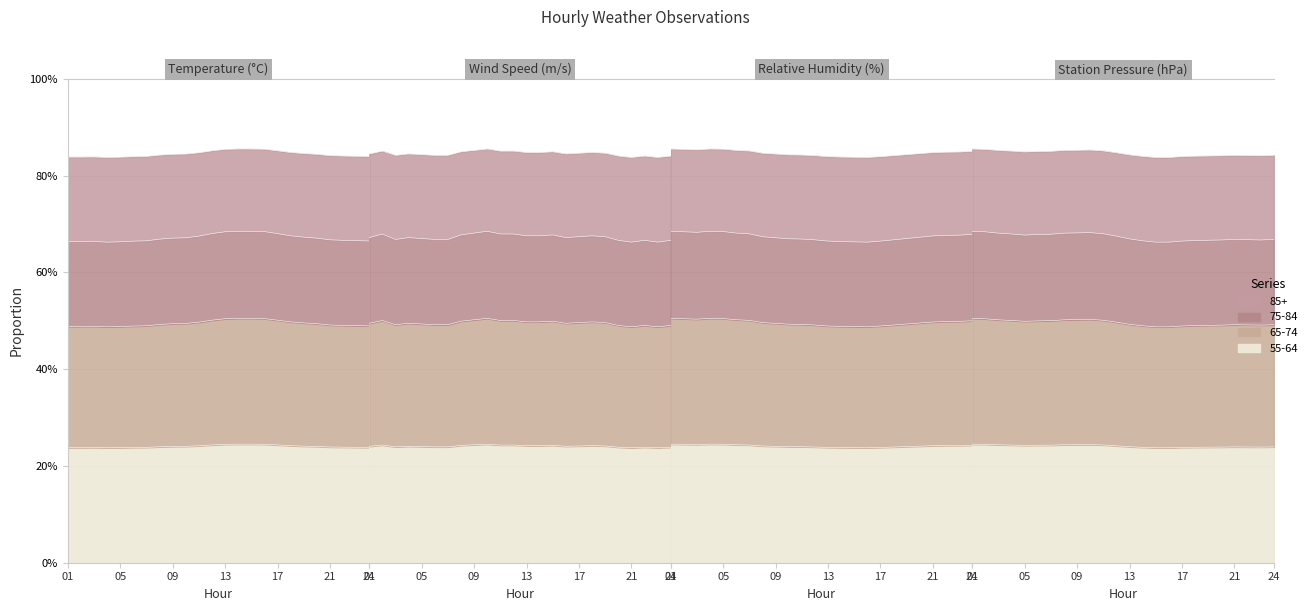

Between 03:00 and 01:00, which is larger?

03:00